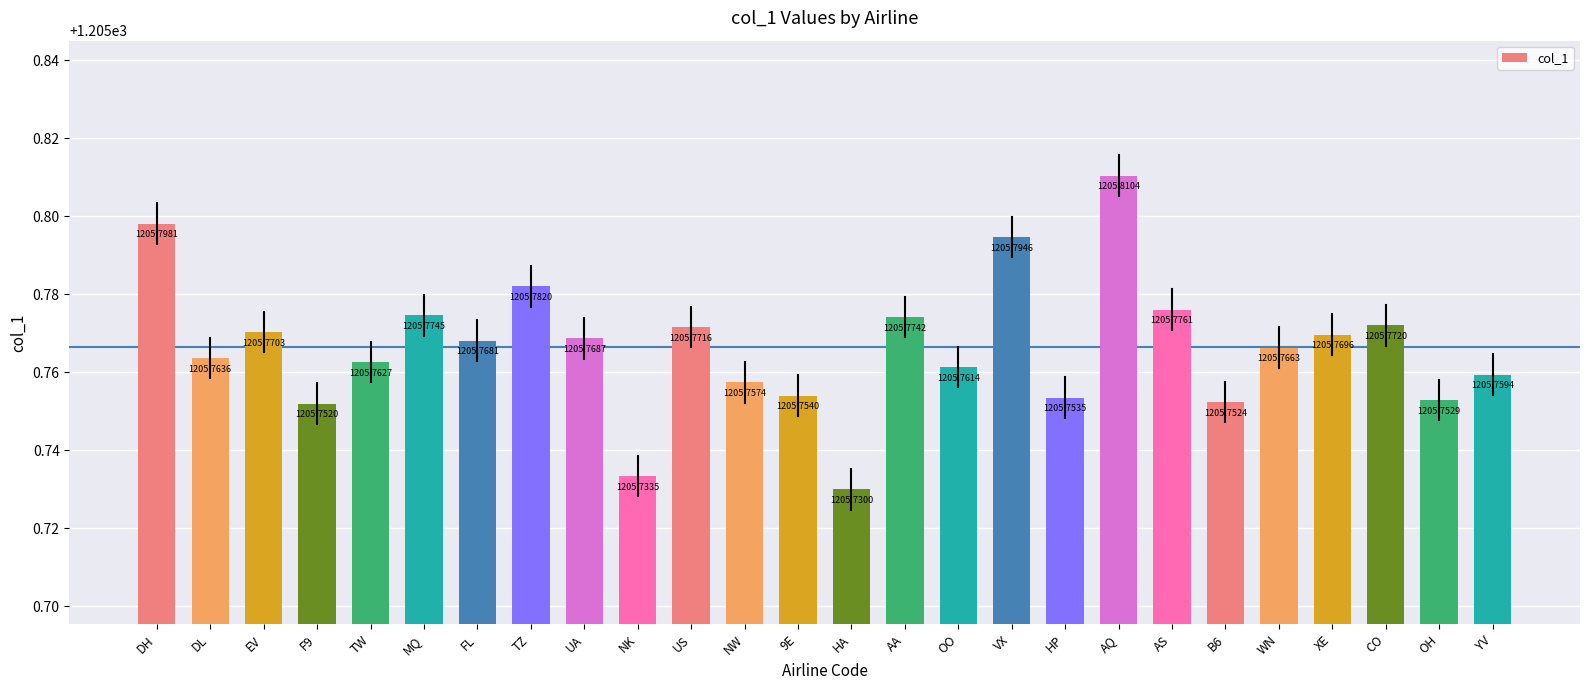

What is the average value?

1205.8